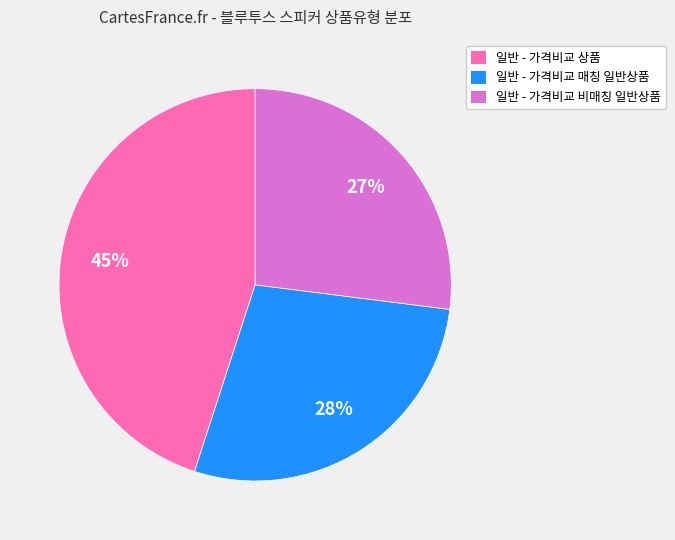

How many segments does this pie chart have?

3